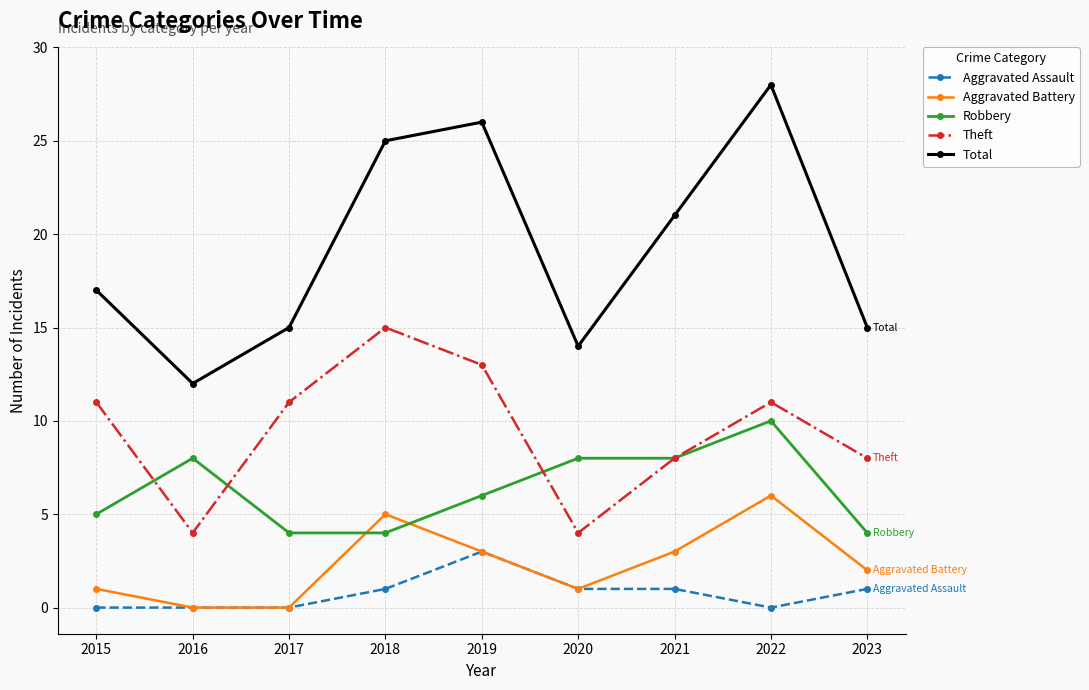

True or false: Theft has a value of 6 at 2020.

False